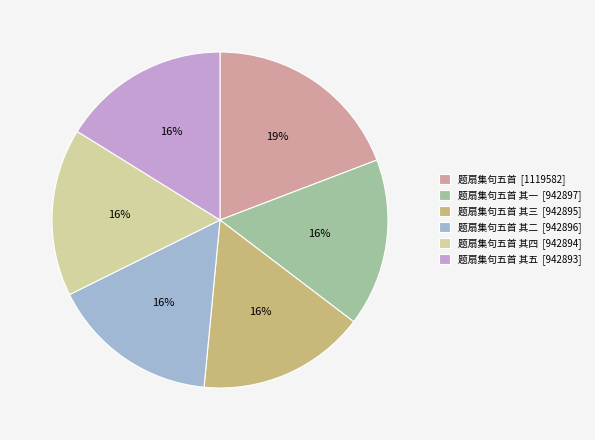

How many segments does this pie chart have?

6